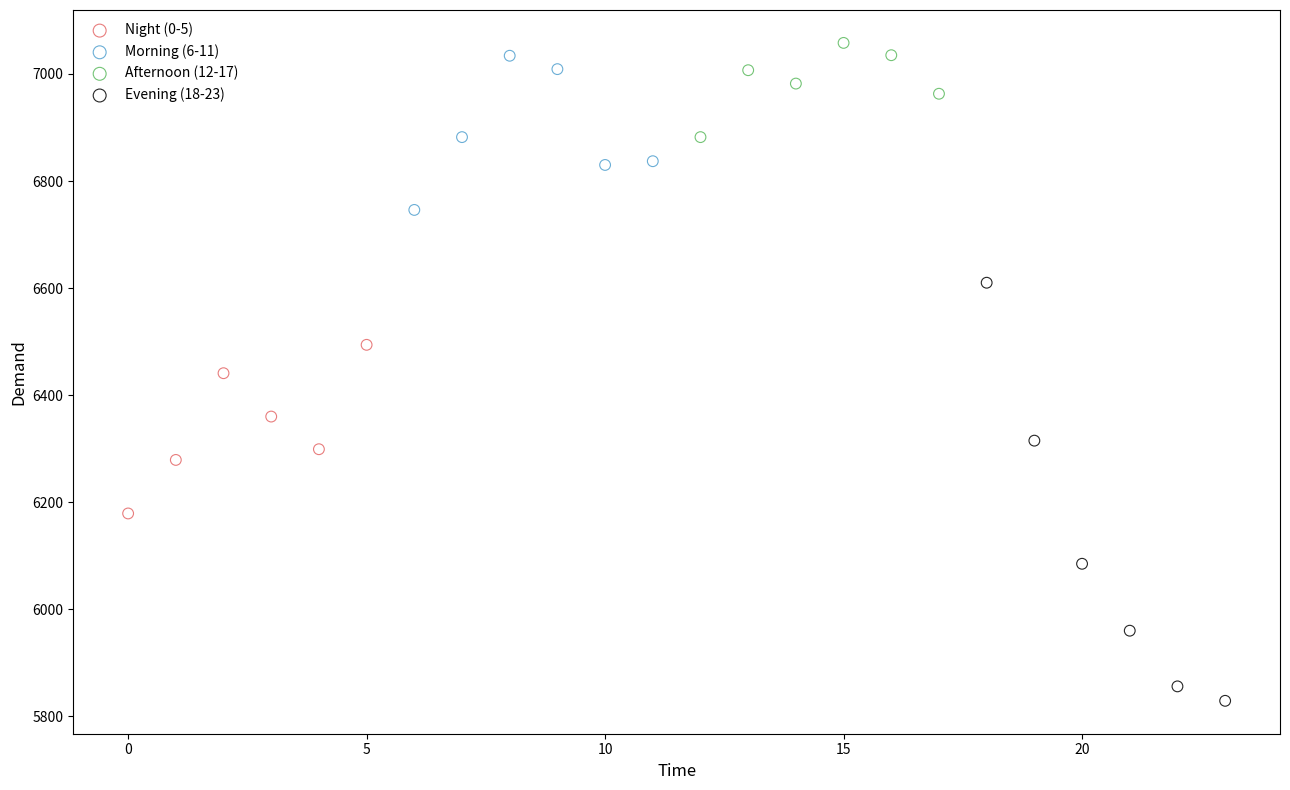

Which series has the largest Y range (max minus min)?

Evening (18-23)